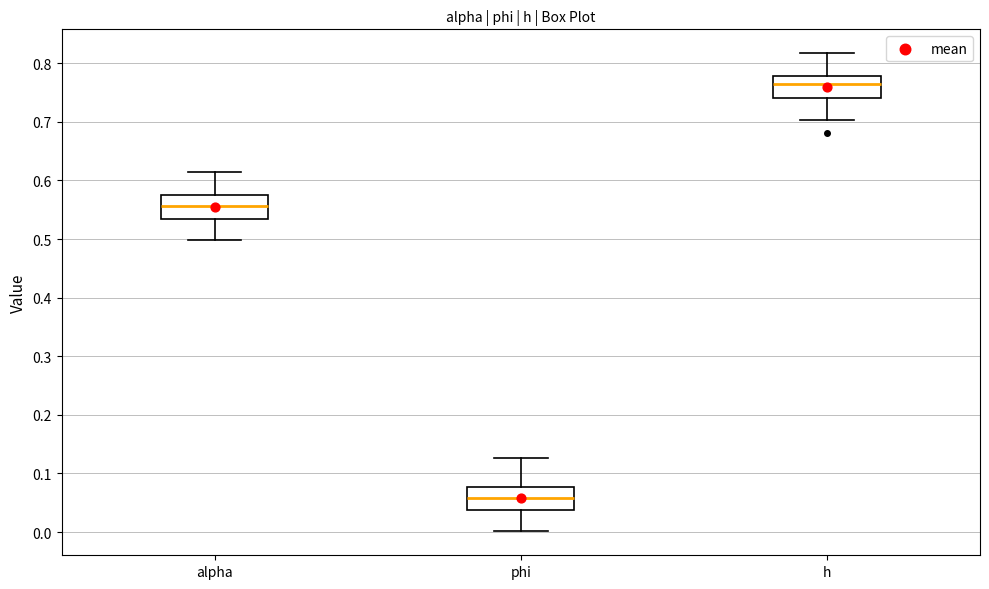

Where does the upper whisker of the box for h end on the y-axis? The values are not printed on the chart, so give them approximately, as read against the axis.

0.82